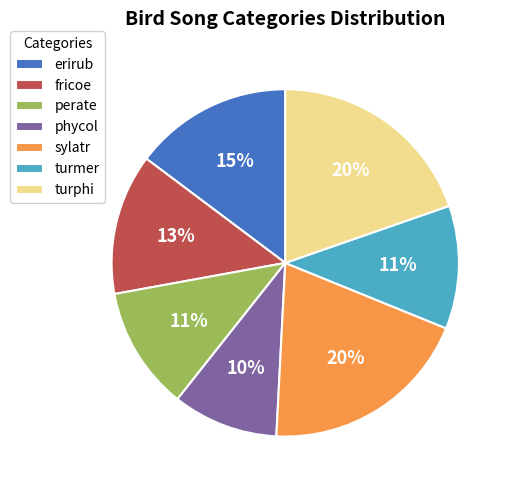

What is the smallest slice in the pie chart?

phycol